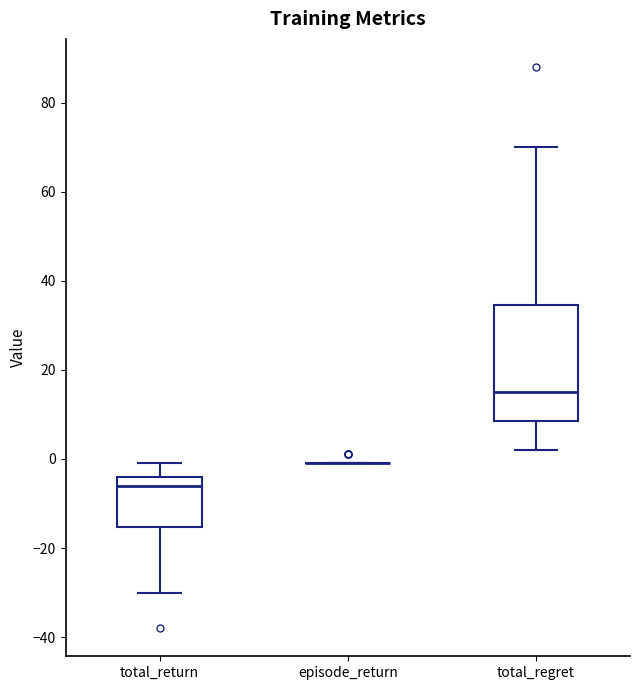

Reading left to right, read every box against the y-axis: the position of its median line, the range the box covers, and the ends of its whiskers. The values are not printed on the chart, so give them approximately, as read against the axis.

total_return: median -6, box -16 to -4, whiskers -30 to 0
episode_return: box collapsed to a line at 0, whiskers 0 to 0
total_regret: median 16, box 8 to 34, whiskers 2 to 70